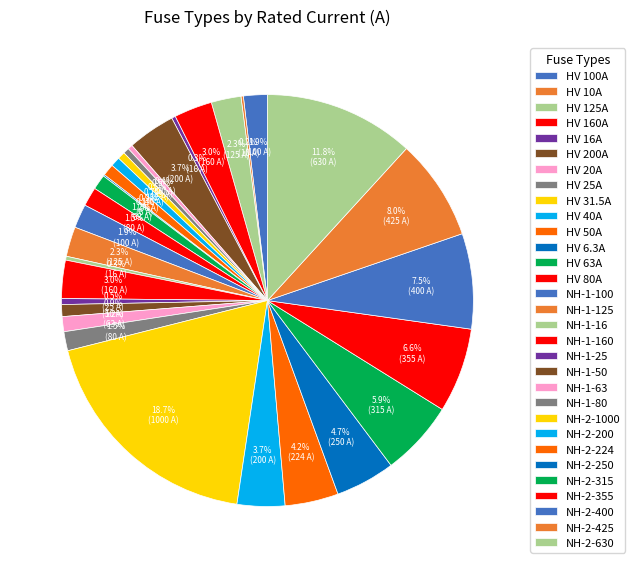

Rank the categories by value from lowest to highest.

HV 6.3A, HV 10A, HV 16A, NH-1-16, HV 20A, HV 25A, NH-1-25, HV 31.5A, HV 40A, HV 50A, NH-1-50, HV 63A, NH-1-63, HV 80A, NH-1-80, HV 100A, NH-1-100, HV 125A, NH-1-125, HV 160A, NH-1-160, HV 200A, NH-2-200, NH-2-224, NH-2-250, NH-2-315, NH-2-355, NH-2-400, NH-2-425, NH-2-630, NH-2-1000